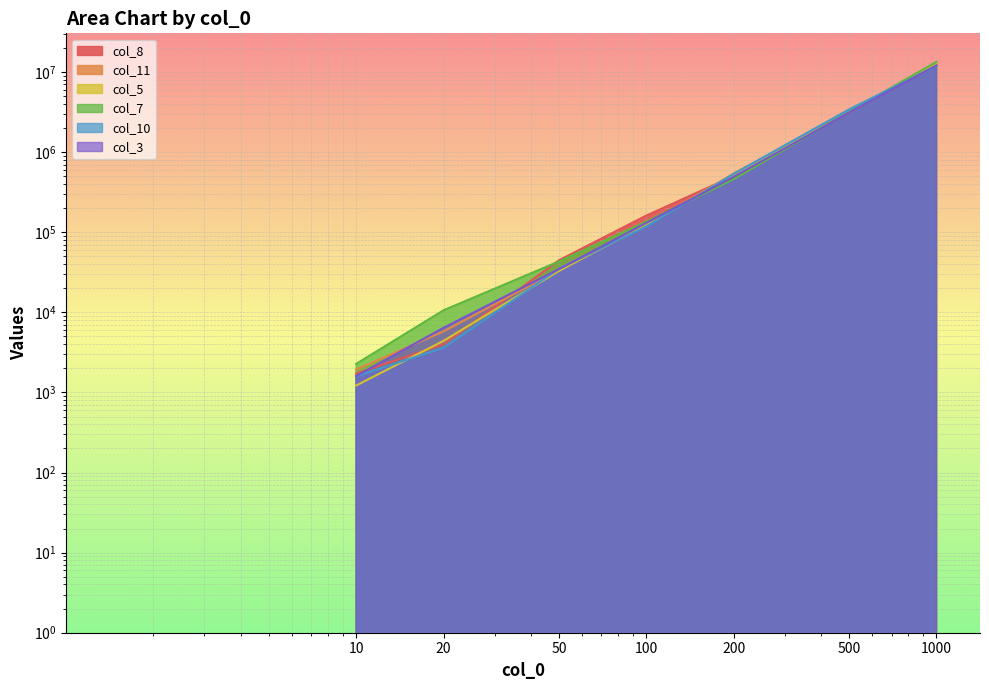

What is the average value of the col_10 series?

2287285